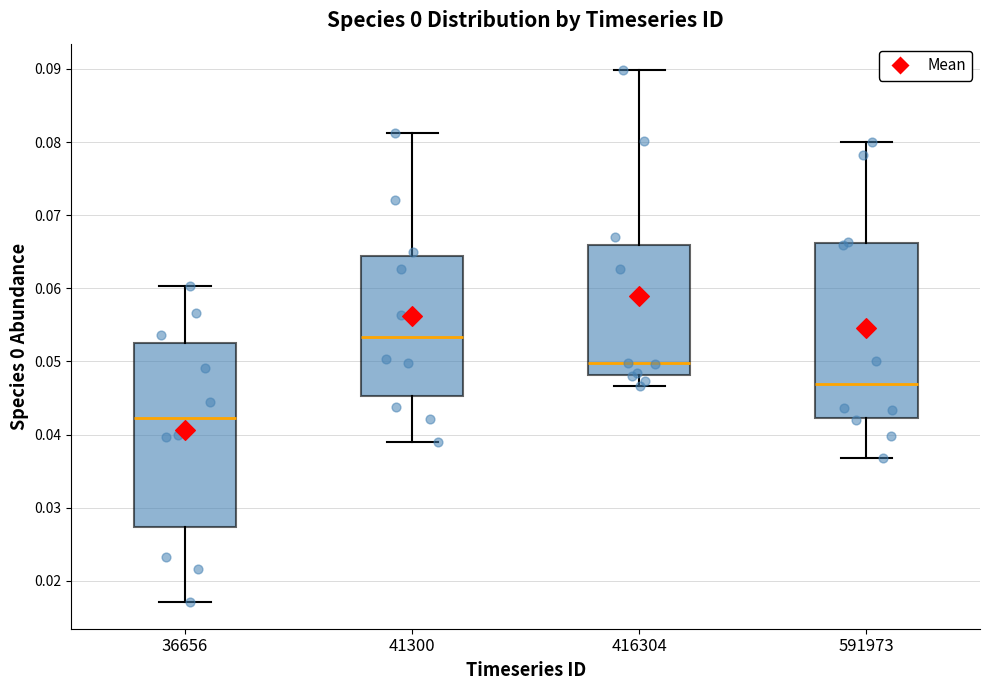

Which box is the tallest, from its lower edge to its upper edge?

36656